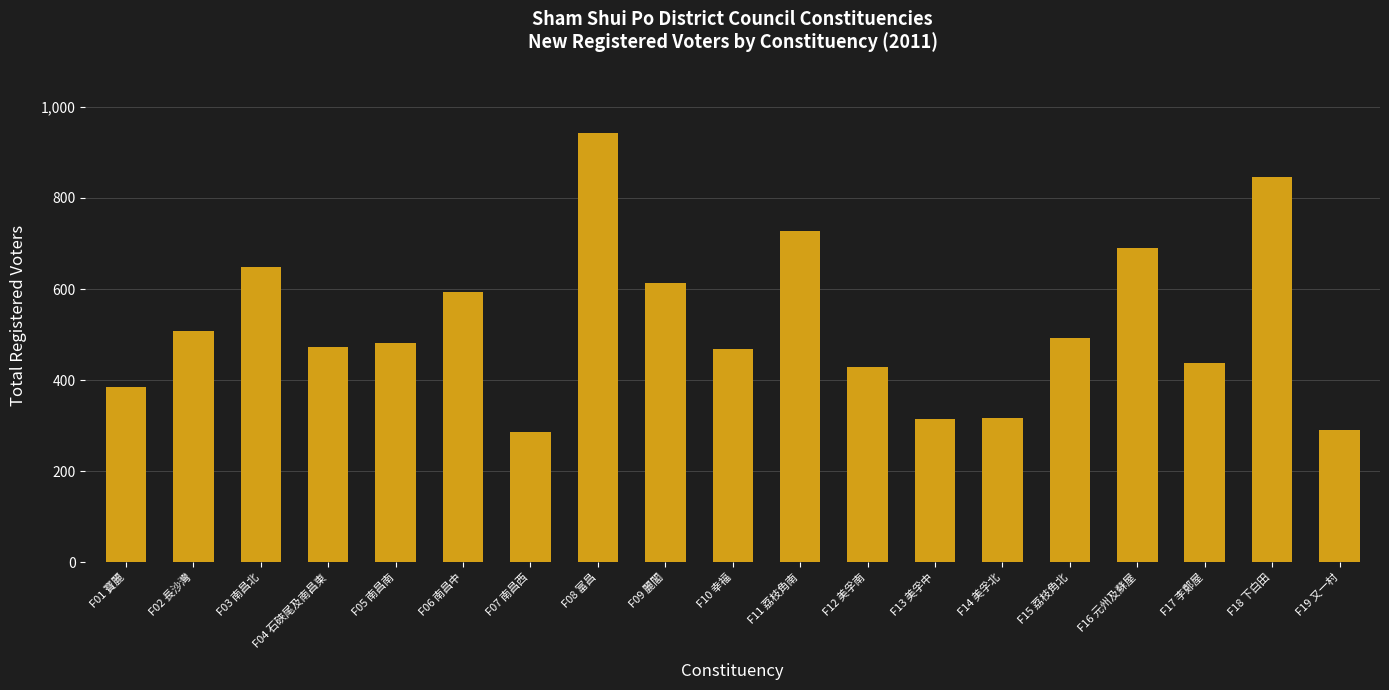

Which category has the highest value across all series?

F08 富昌